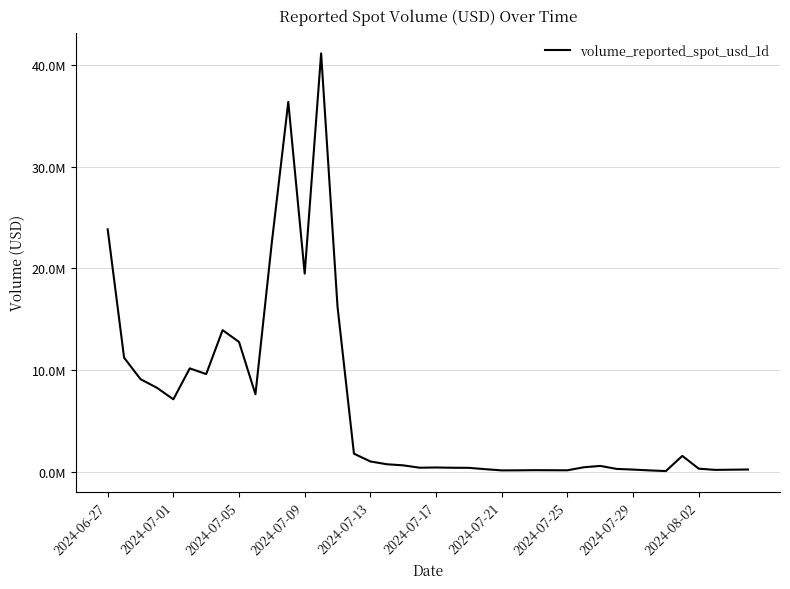

Is this an area chart (filled region under the line)?

No